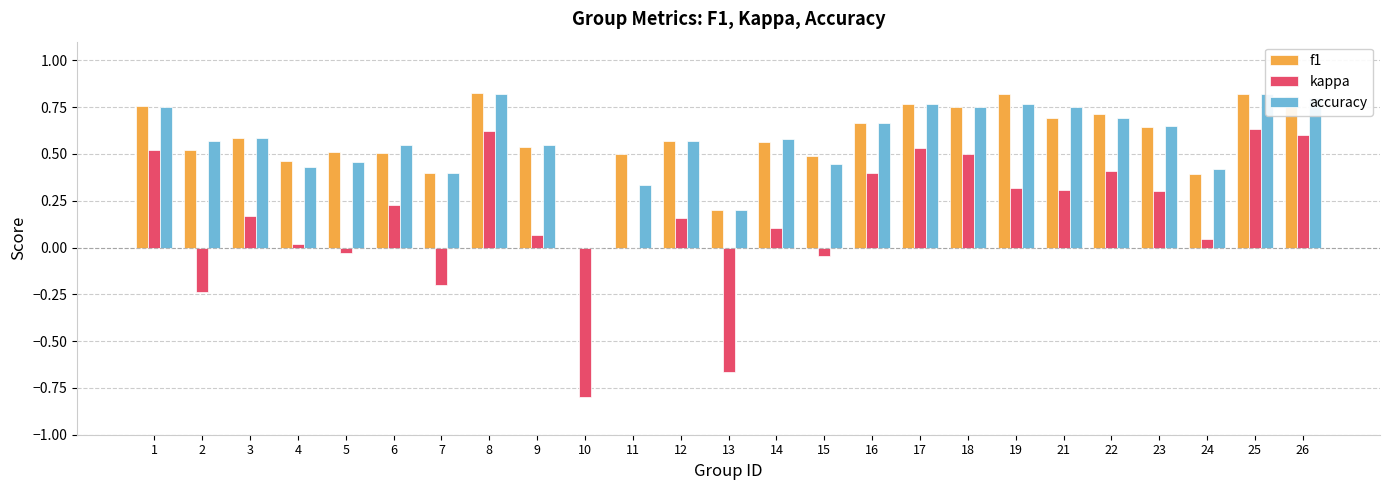

What is the average value of the f1 series?

0.6